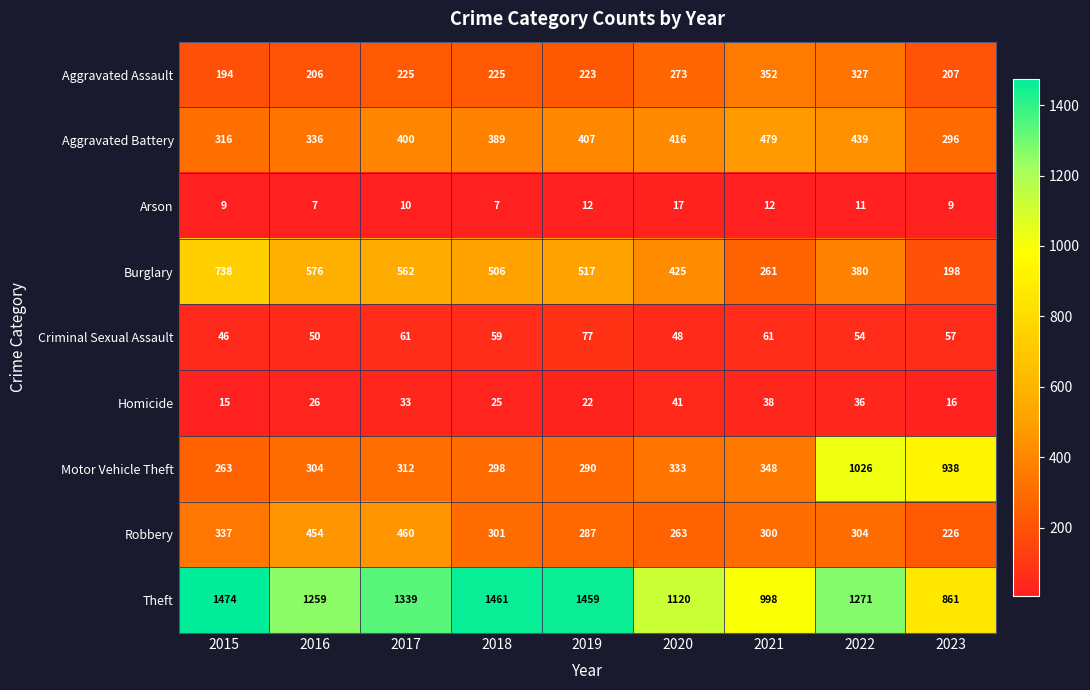

Which series changed the most between 2017 and 2021?

Theft